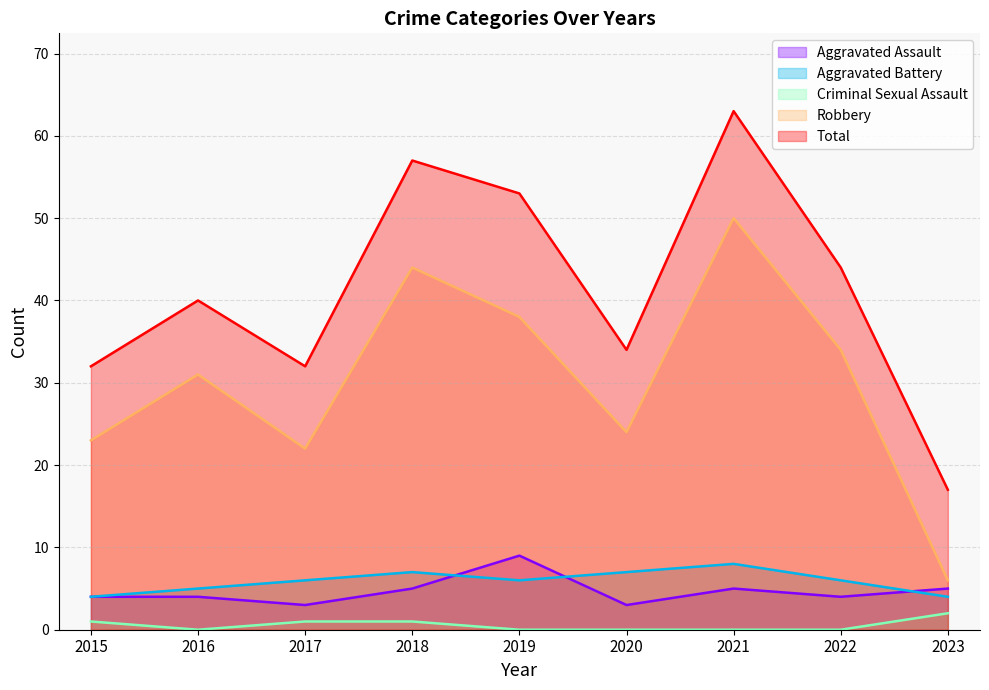

List the series in order of their peak value, lowest first.

Criminal Sexual Assault, Aggravated Battery, Aggravated Assault, Robbery, Total